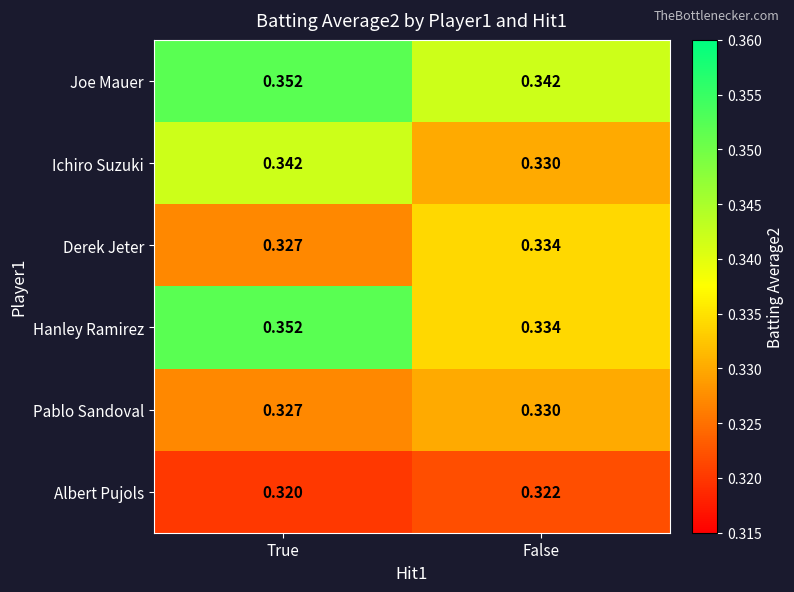

List the labels in order of Derek Jeter value, smallest first.

True, False